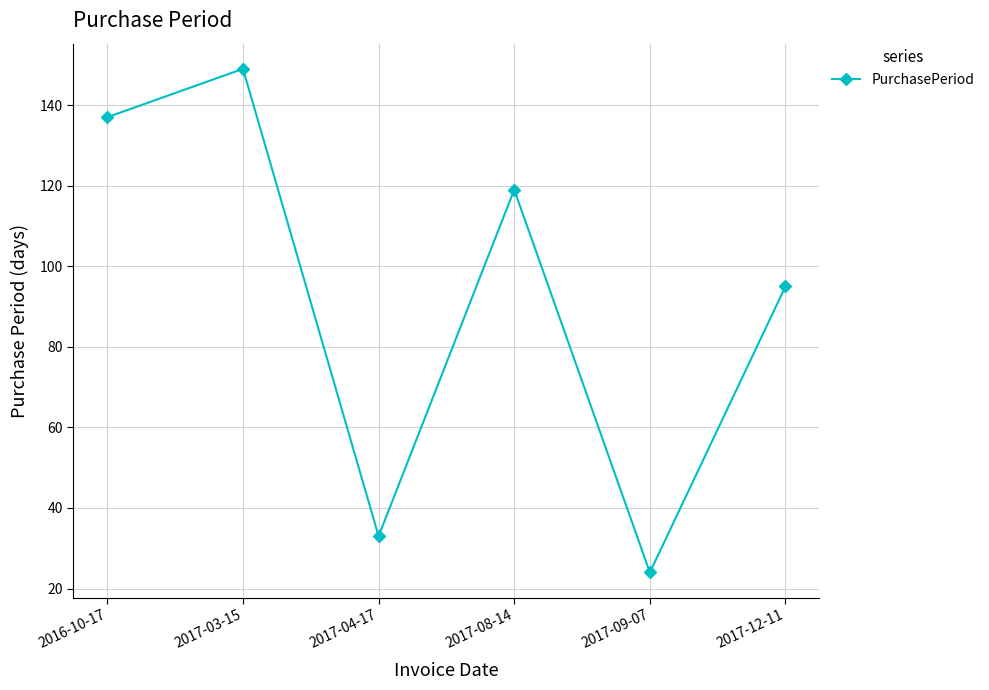

How many interior local valleys (lower than both neighbors) does the data have?

2